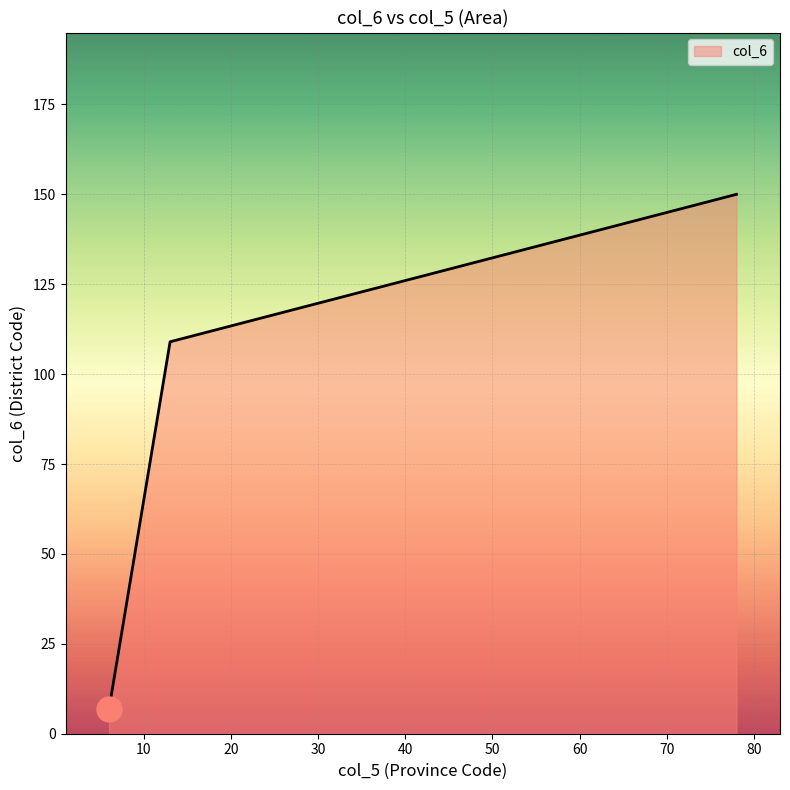

What is the greatest value displayed?

150